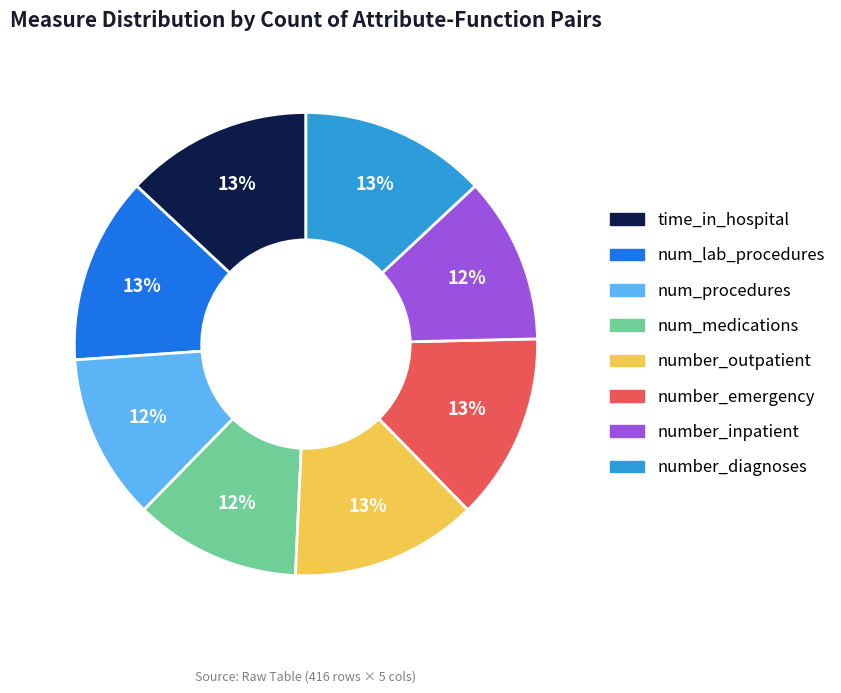

To the nearest percent, what percentage of the pie is num_lab_procedures?

13%